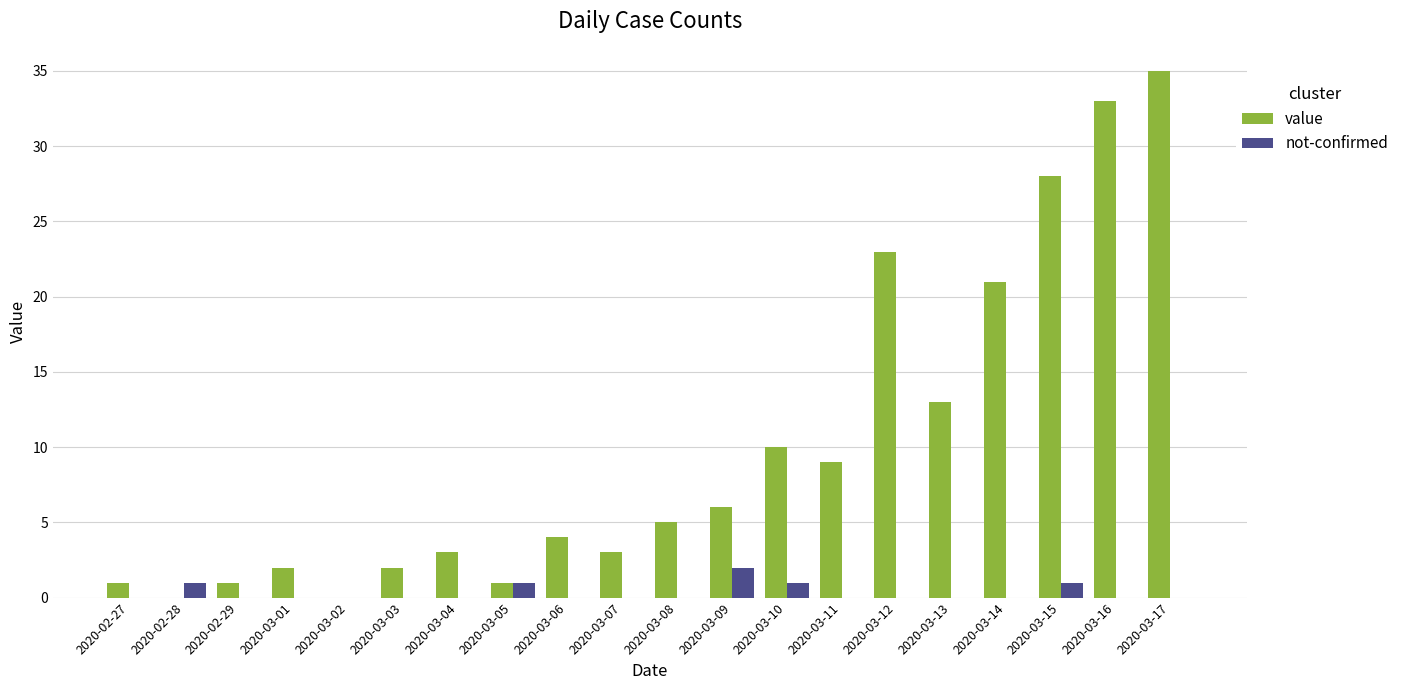

How many series are shown in this chart?

2